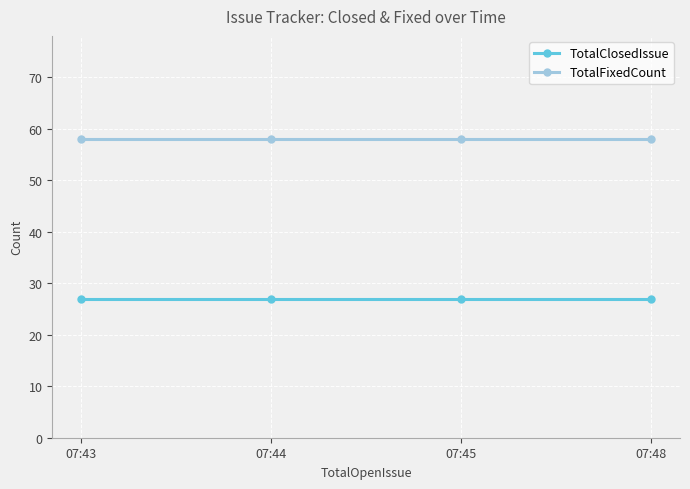

Rank the series by their maximum value, from highest to lowest.

TotalFixedCount, TotalClosedIssue